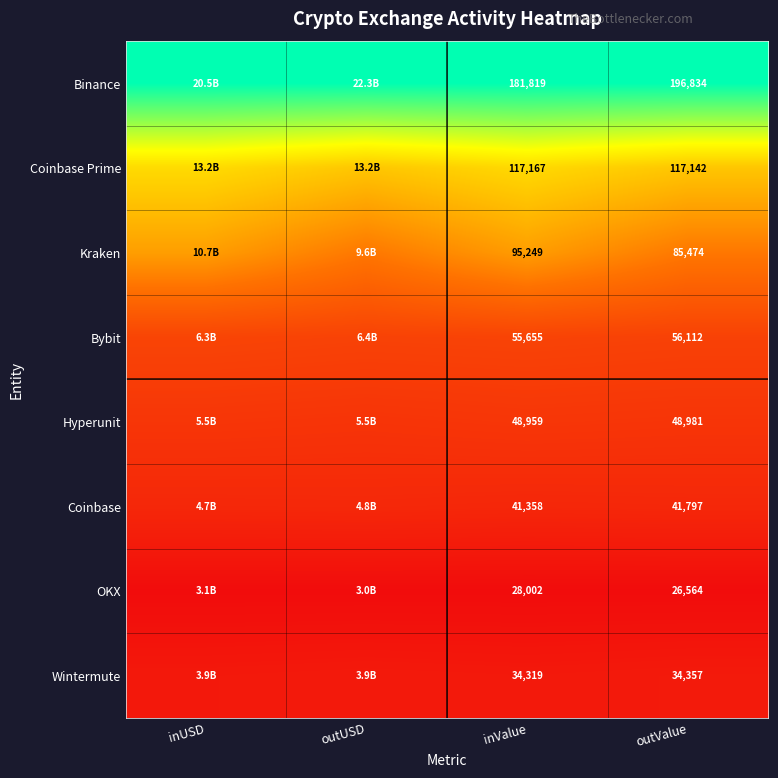

Rank the series at outValue from lowest to highest value.

OKX, Wintermute, Coinbase, Hyperunit, Bybit, Kraken, Coinbase Prime, Binance